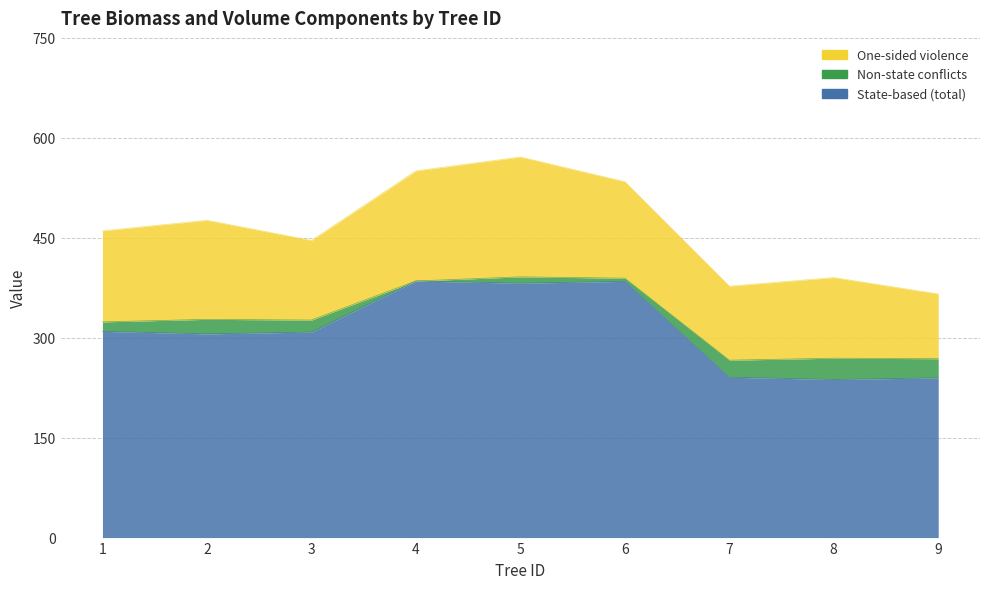

How many data points in Non-state conflicts are less than 18?

4